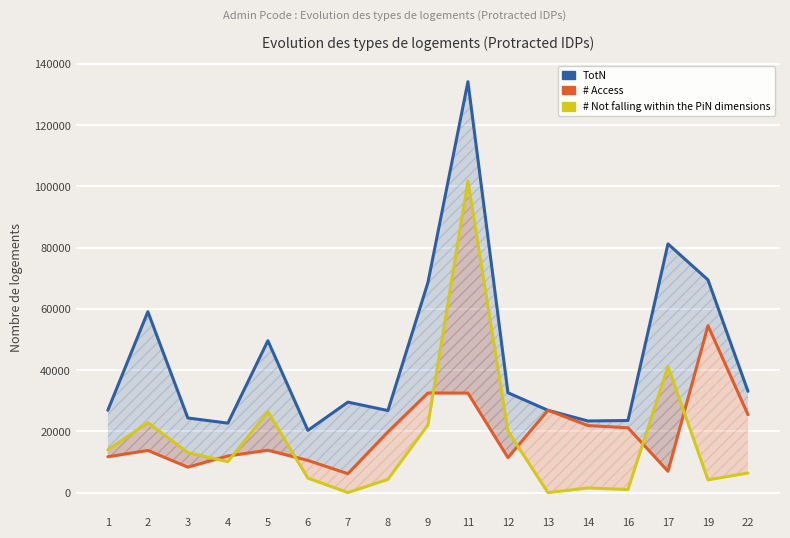

What is the value of the # Access point at the 2nd from the left?

13761.8